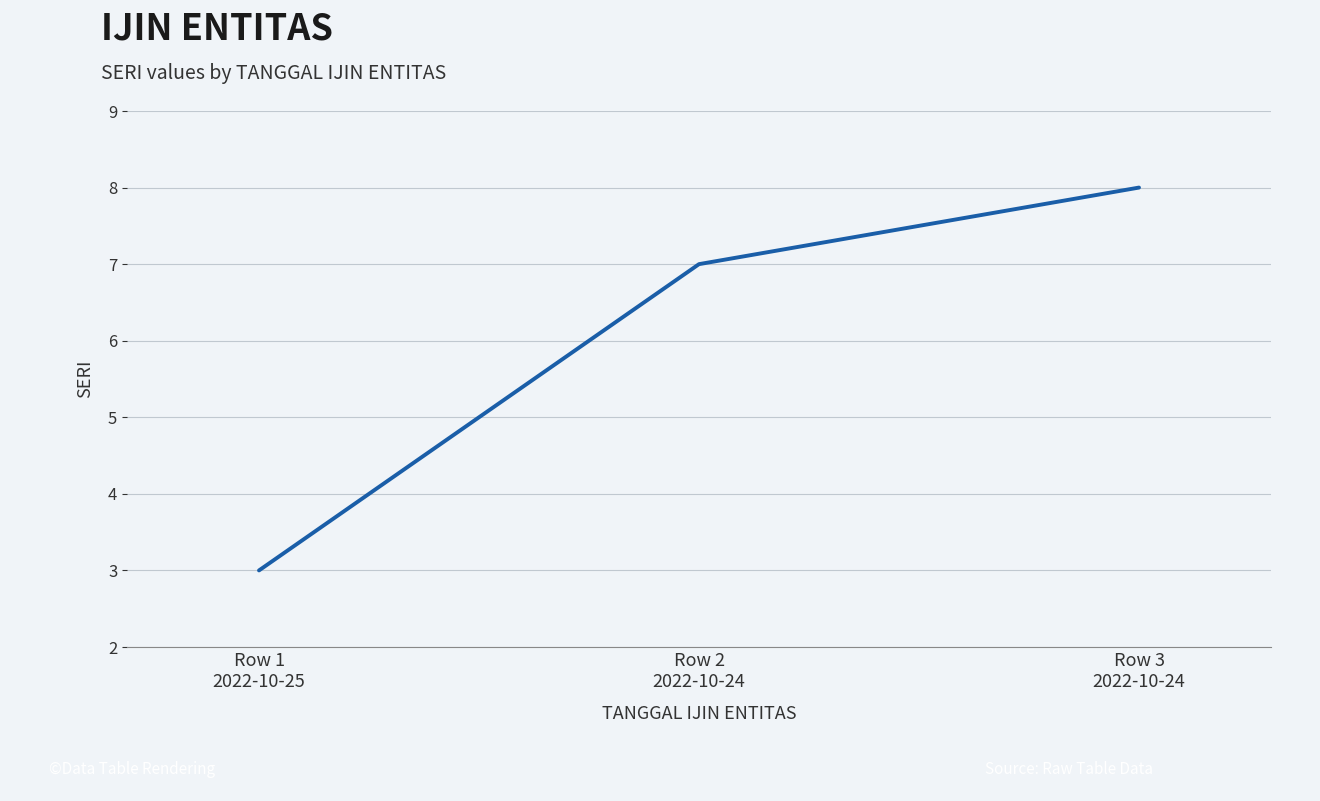

Which label corresponds to the largest value in the chart?

Row 3
2022-10-24